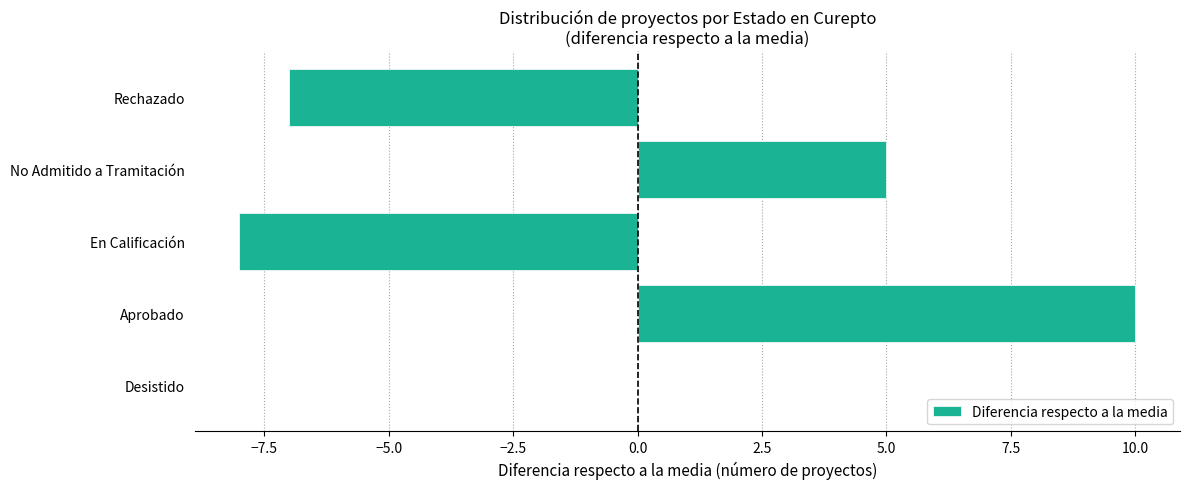

True or false: the data shows 5 at No Admitido a Tramitación.

True